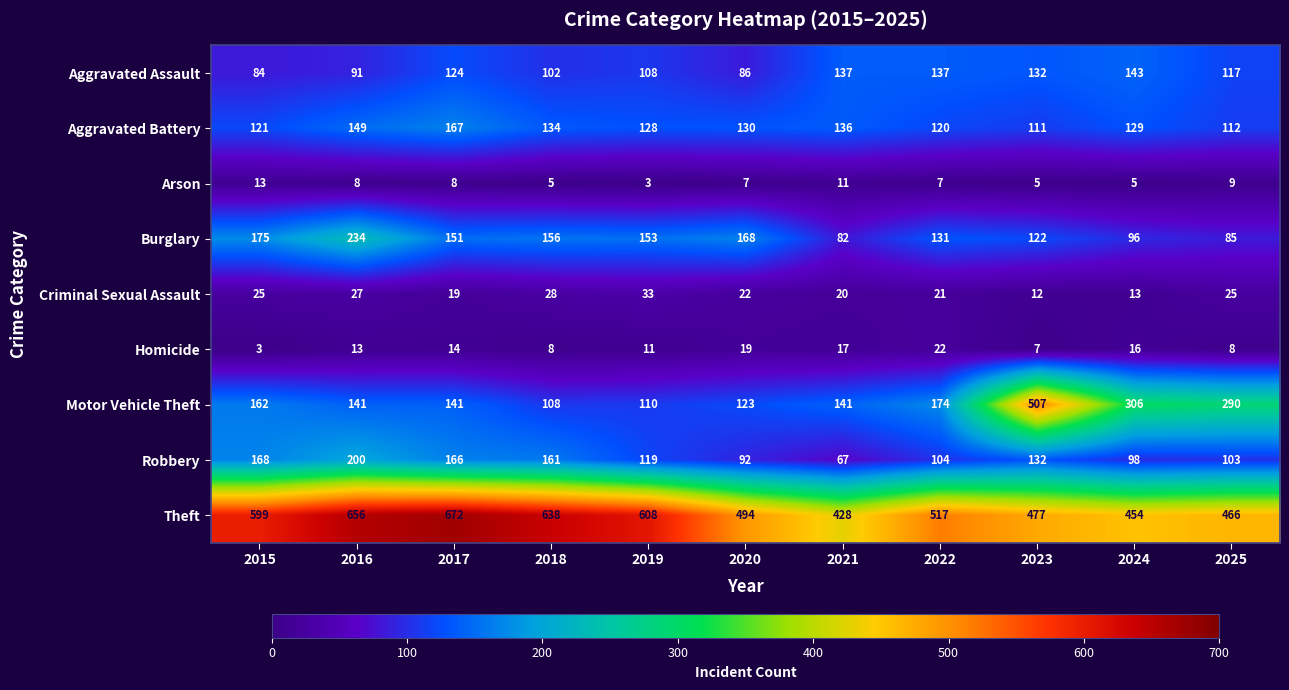

The value of Burglary at 2017 is 151. True or false?

True